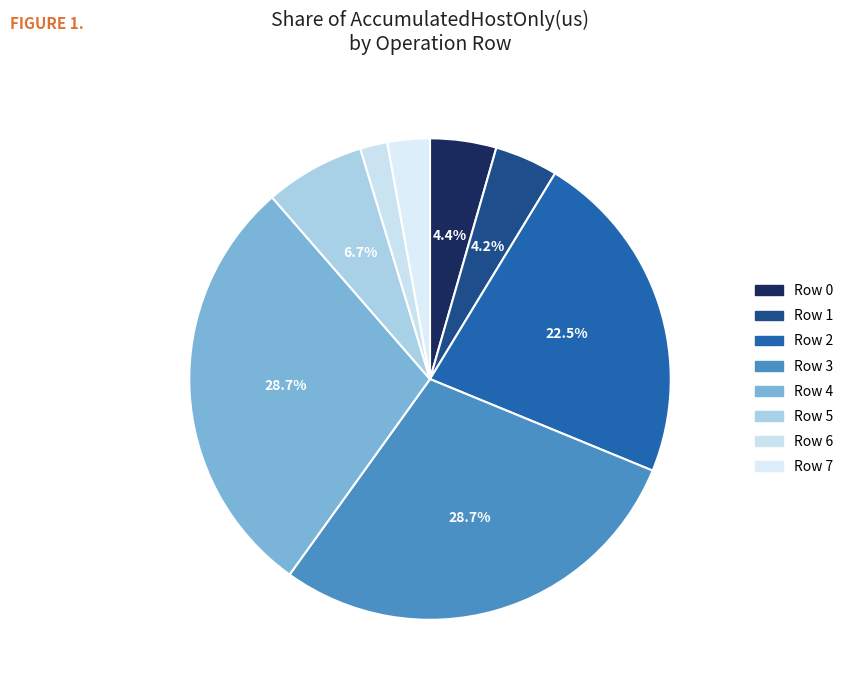

To the nearest percent, what percentage of the pie is Row 6?

2%